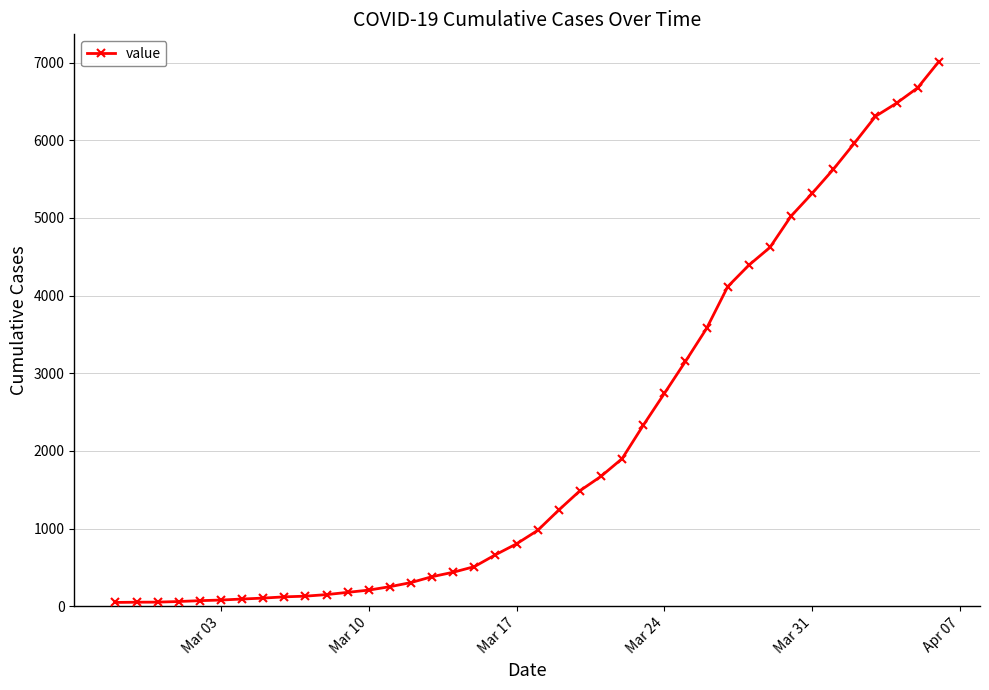

What is the difference between the maximum and minimum values?

6964